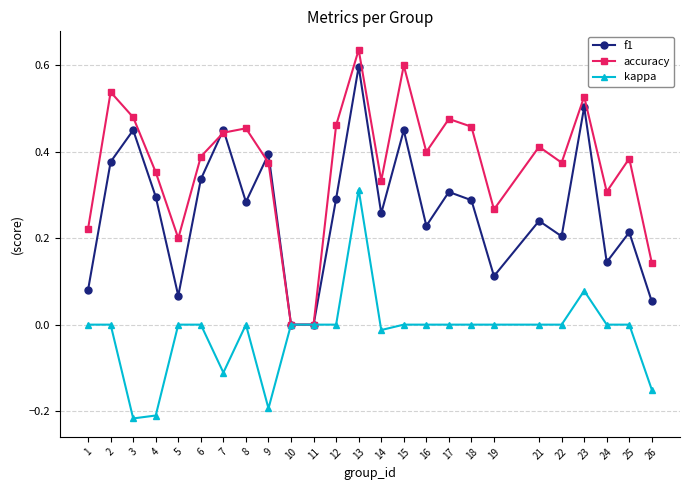

Rank the series by their average value, from highest to lowest.

accuracy, f1, kappa